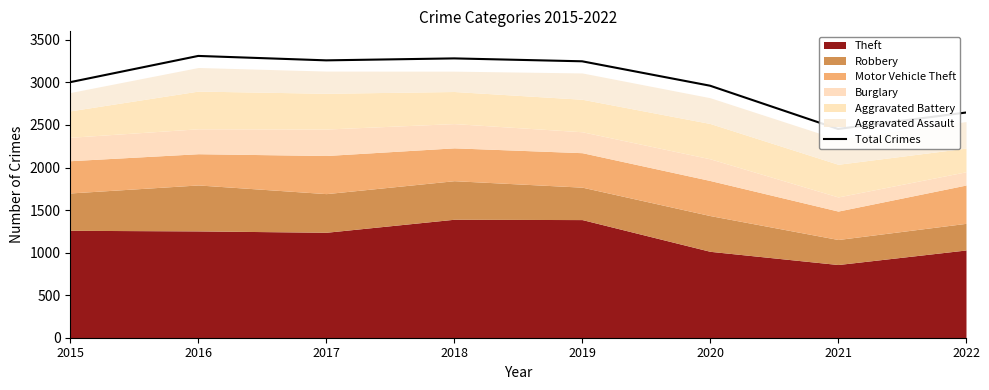

Reading left to right, extract all data points from this chart.

2015=3003	2016=3311	2017=3259	2018=3282	2019=3248	2020=2961	2021=2453	2022=2646